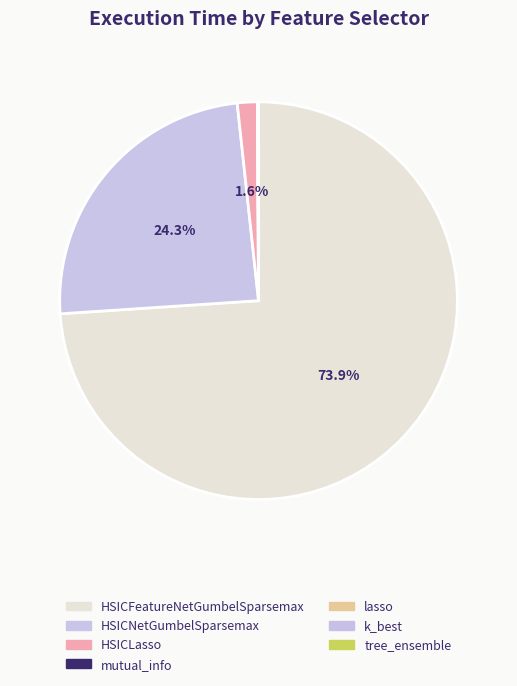

Which slice is the smallest?

k_best